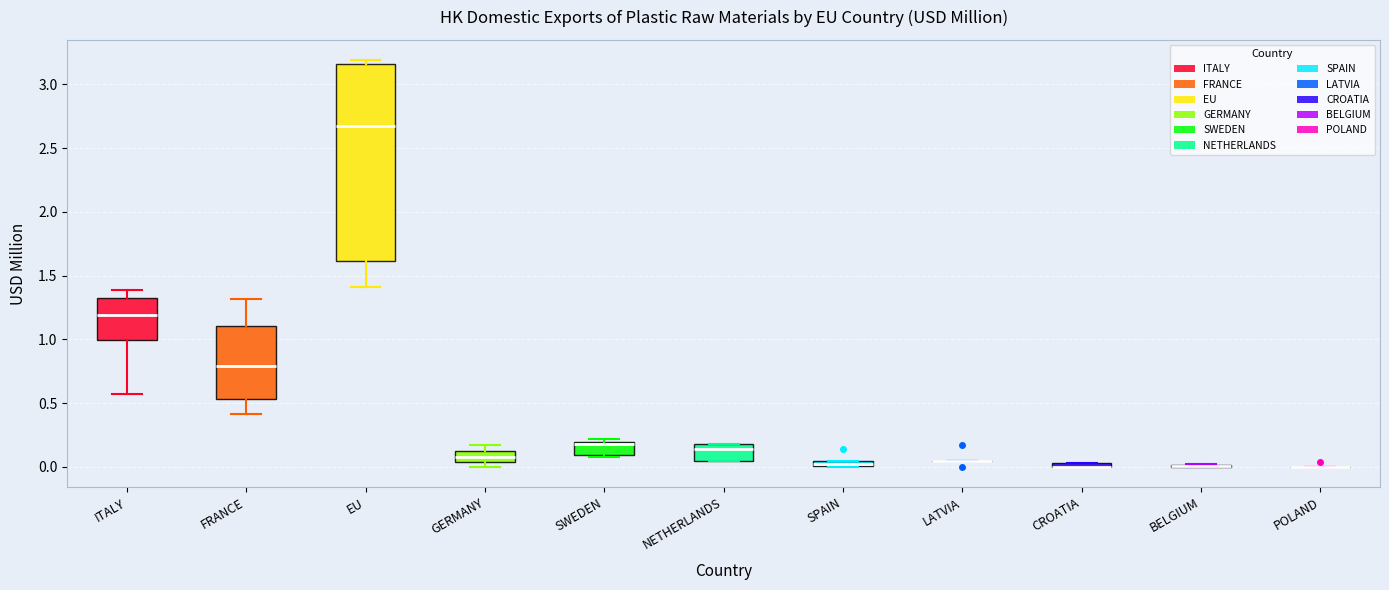

Where does the median line of the box for GERMANY sit on the y-axis? The values are not printed on the chart, so give them approximately, as read against the axis.

0.10